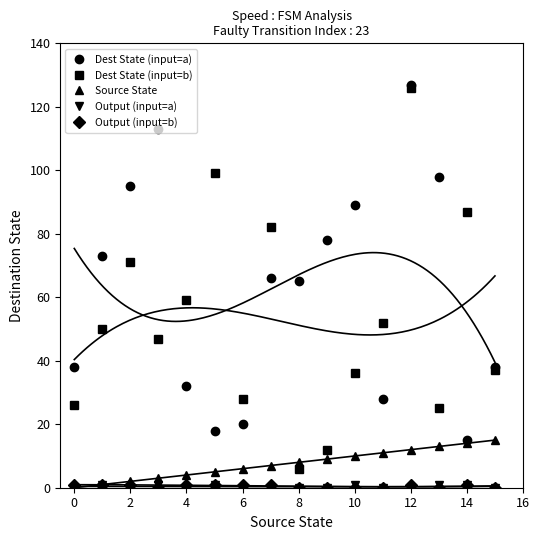

Is it true that Dest State (input=a) equals 20 at 14?

False